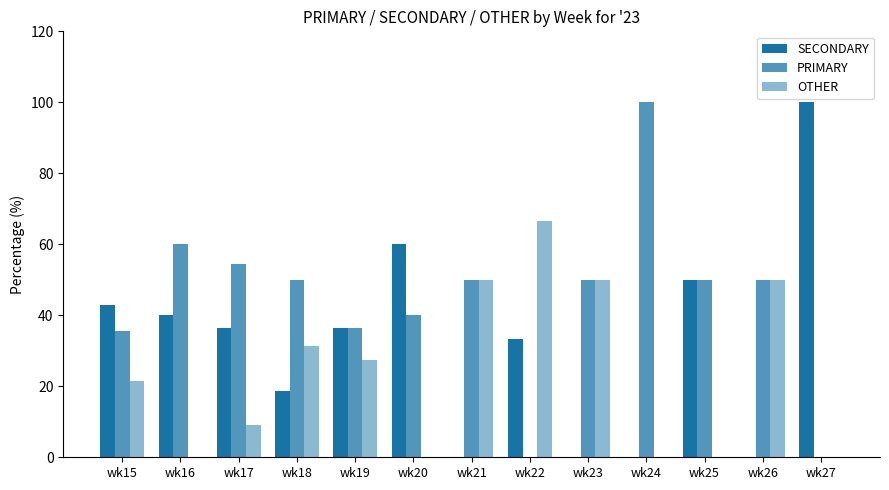

The value of PRIMARY at wk27 is -50.0. True or false?

False